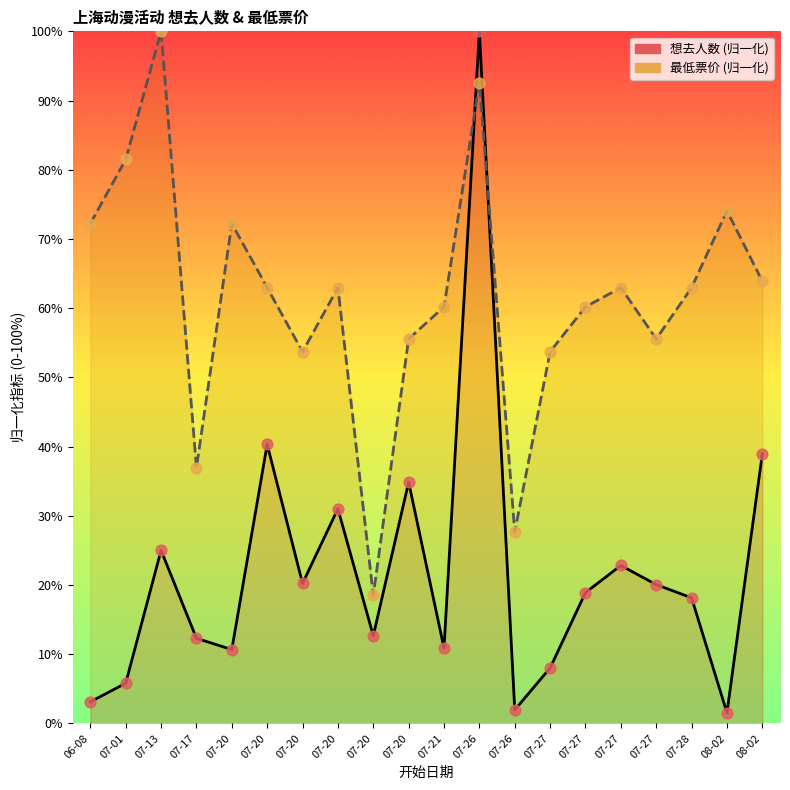

Which series has the largest total across all categories?

最低票价